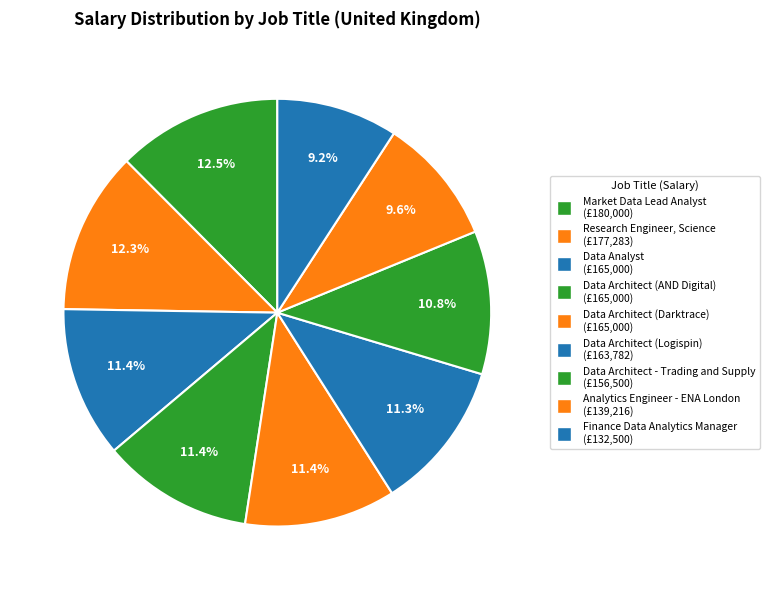

What is the largest slice in the pie chart?

Market Data Lead Analyst